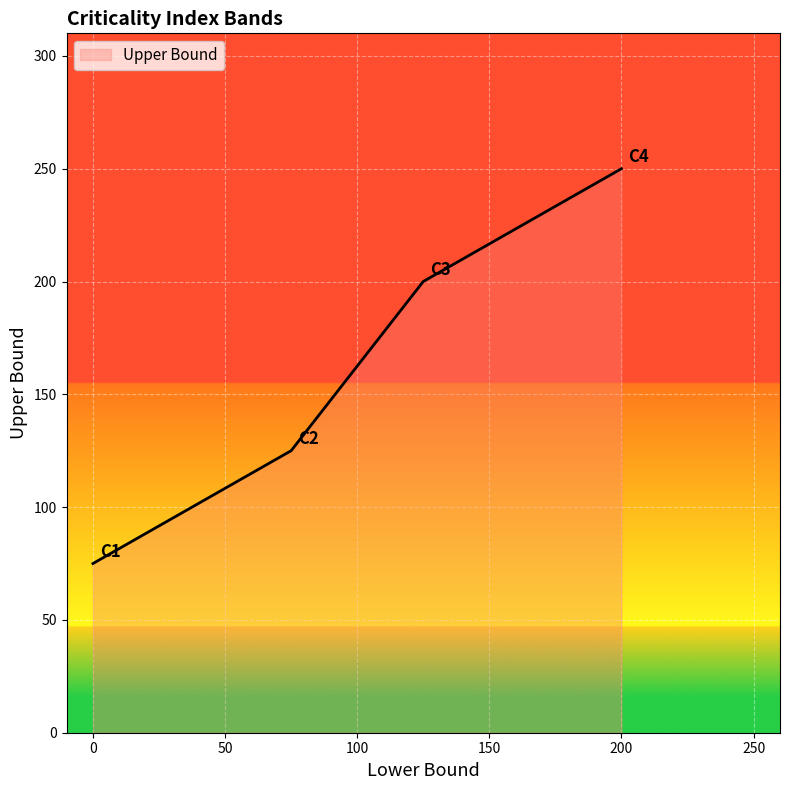

What is the maximum value shown in the chart?

250